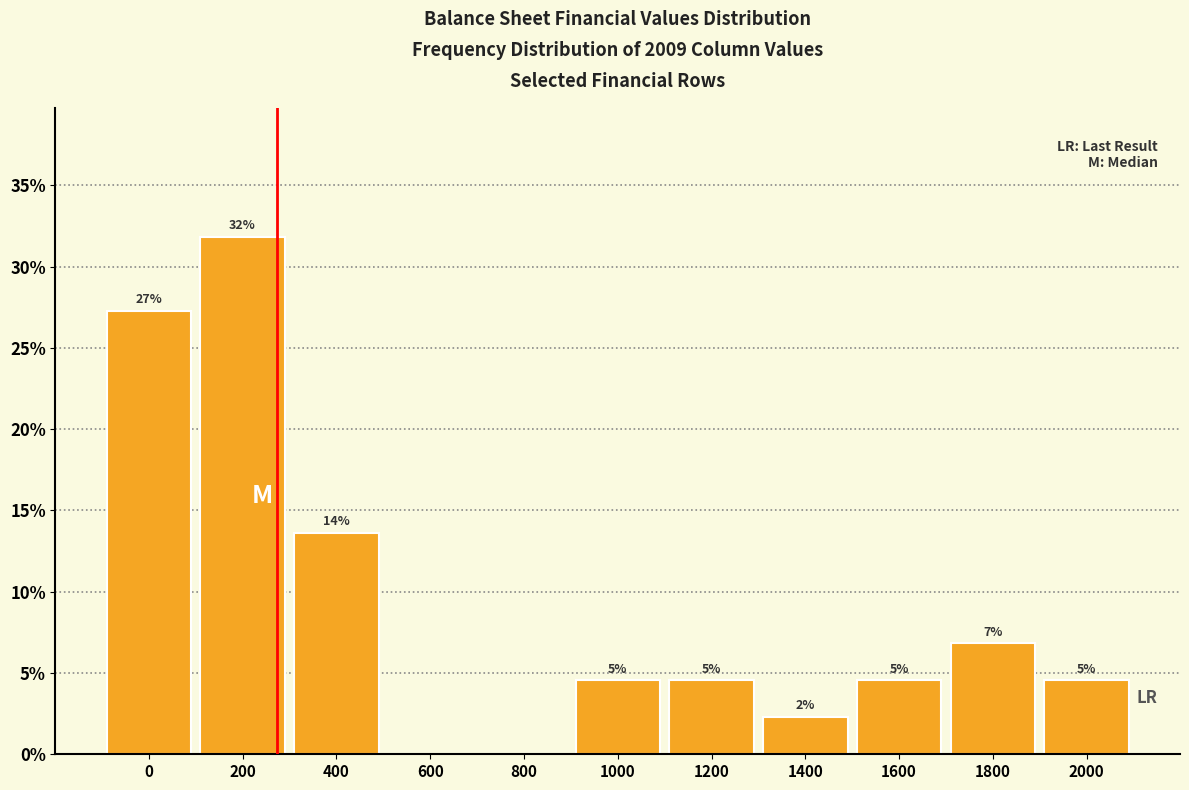

Are the bars horizontal?

No